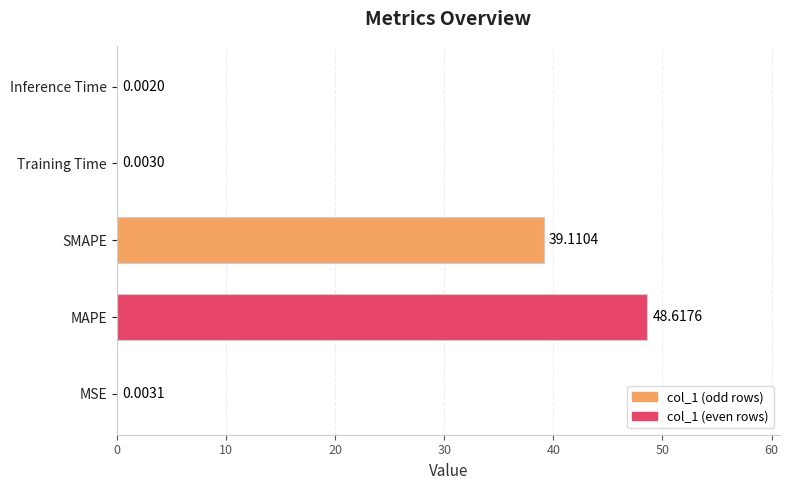

What is the sum of the values at SMAPE and Inference Time?

39.1